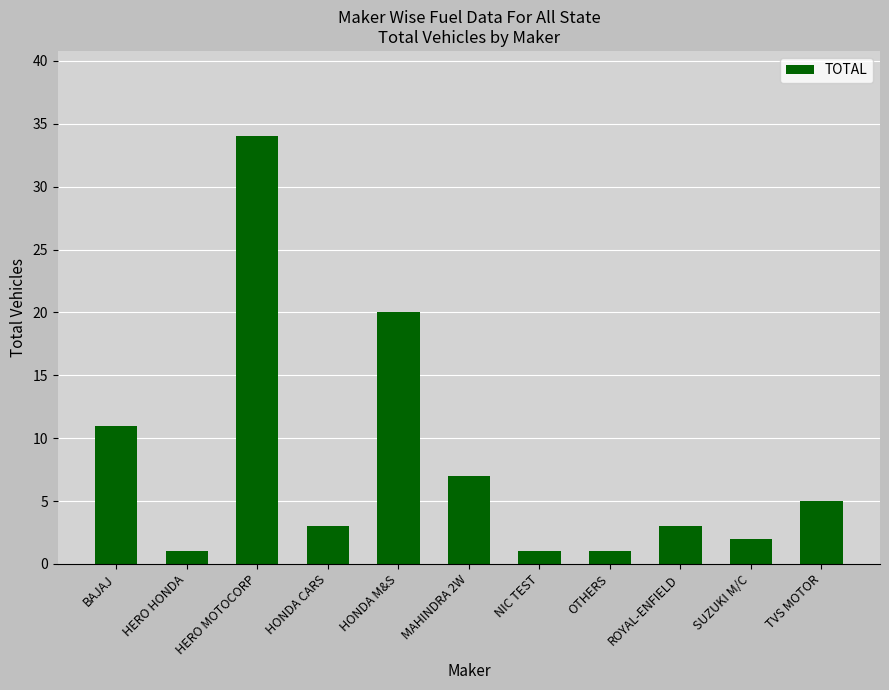

What is the label of the 8th bar from the left?

OTHERS